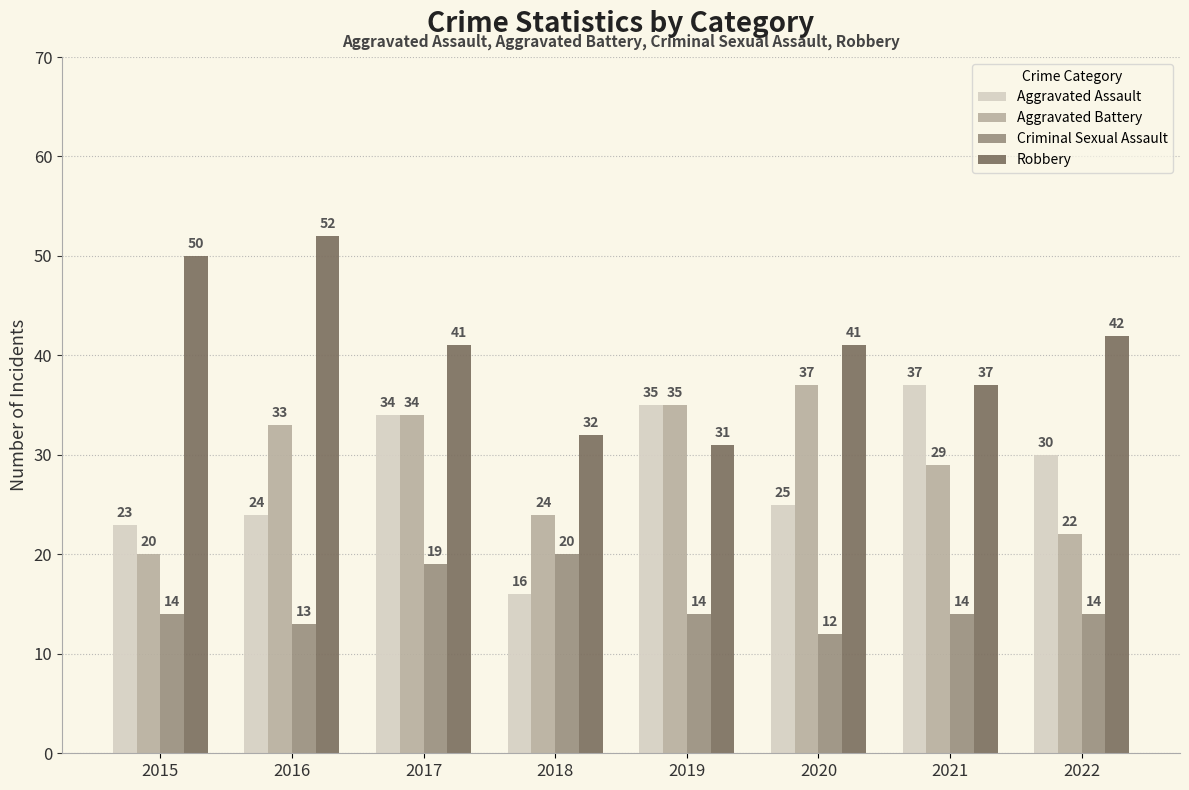

Which series changed the most between 2018 and 2021?

Aggravated Assault